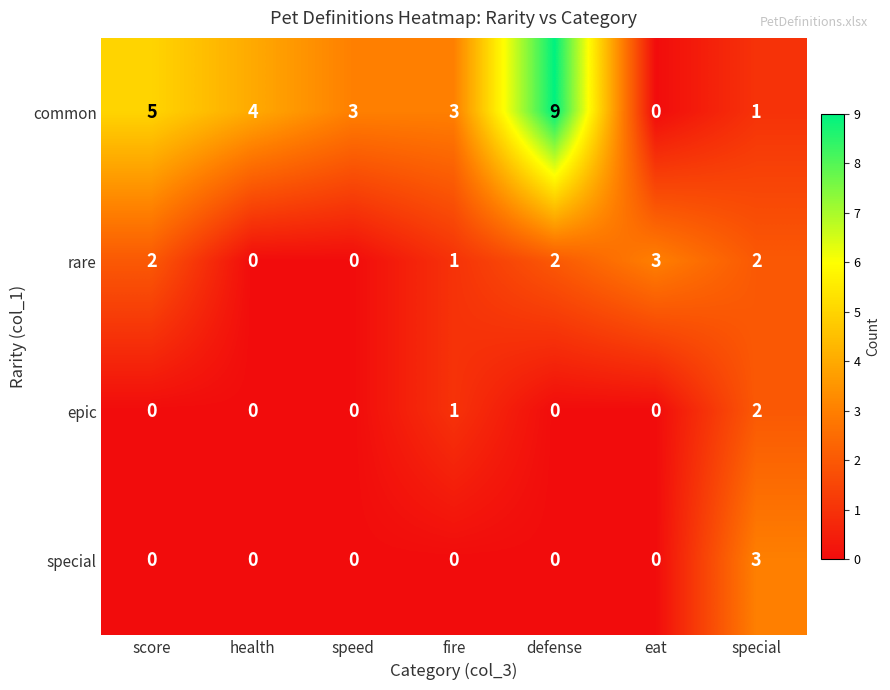

What is the difference between the maximum and minimum values in the rare series?

3